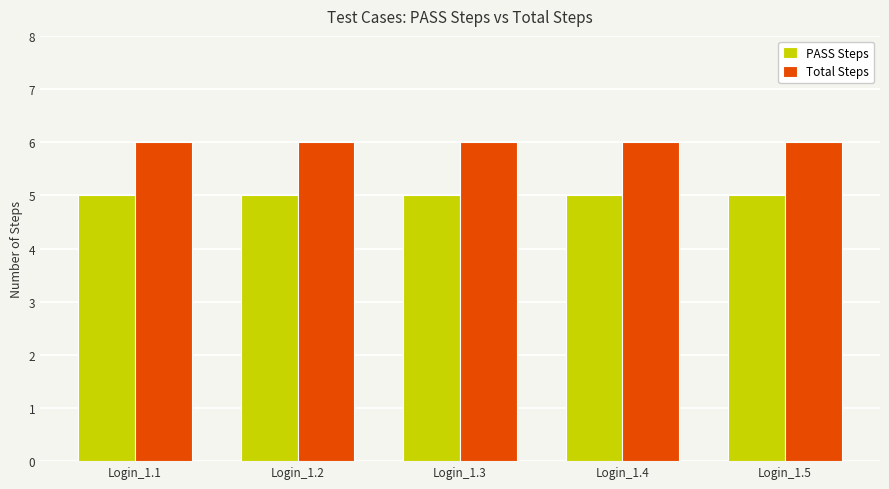

Is the value of Total Steps at Login_1.3 greater than the value of PASS Steps at Login_1.2?

Yes